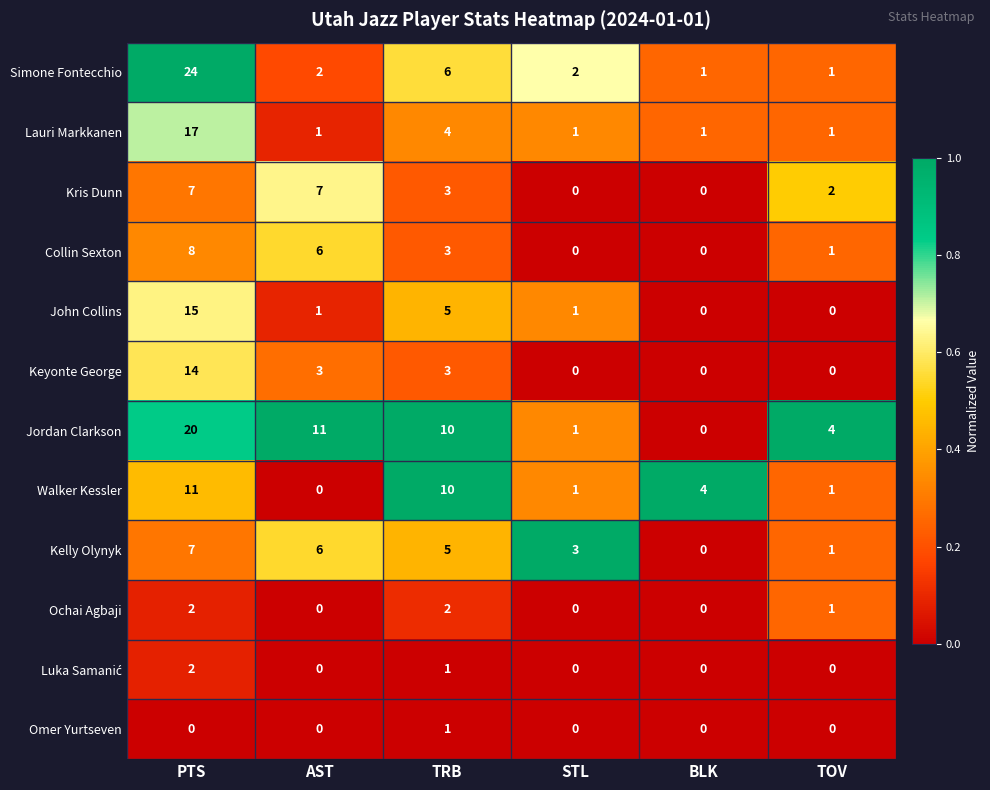

The Lauri Markkanen series shows 2 at TOV. True or false?

False